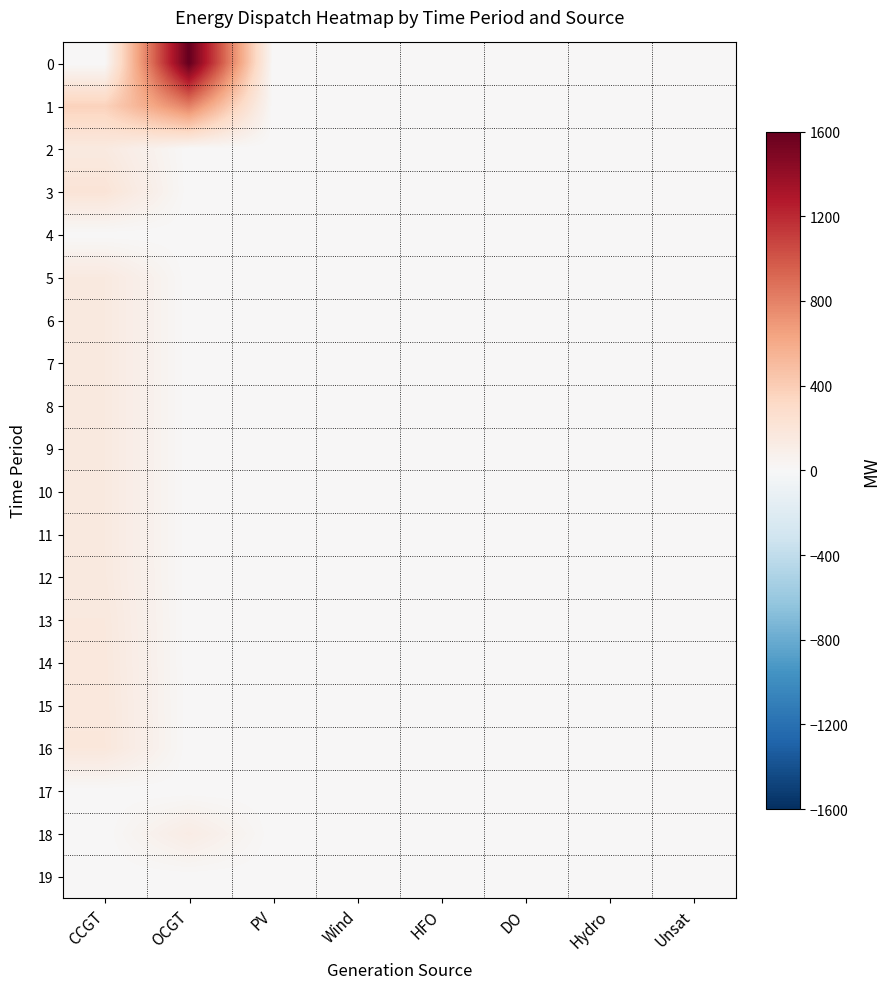

At which category is the sum across all series the highest?

CCGT